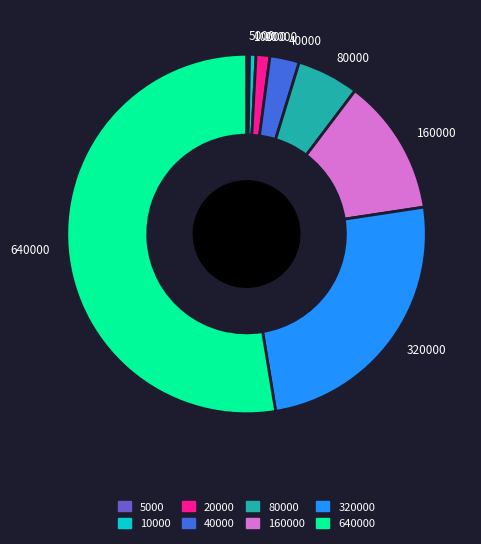

True or false: 320000 accounts for 25% of the total.

True